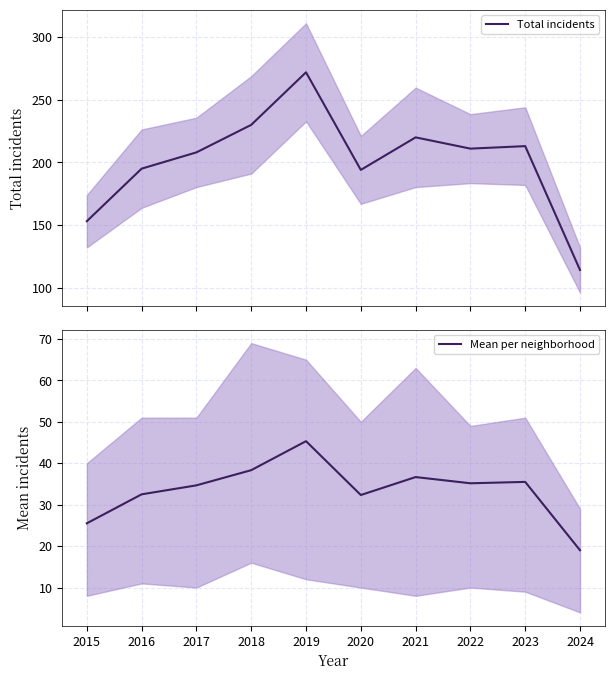

Reading left to right, extract all data points from this chart.

Total incidents: 153.0	195.0	208.0	230.0	272.0	194.0	220.0	211.0	213.0	114.0
Mean per neighborhood: 25.5	32.5	34.7	38.3	45.3	32.3	36.7	35.2	35.5	19.0